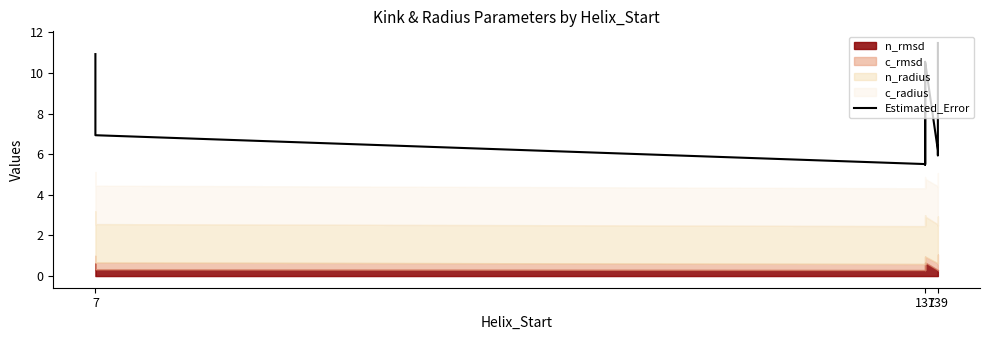

Which has a higher value, 137 or 7?

7